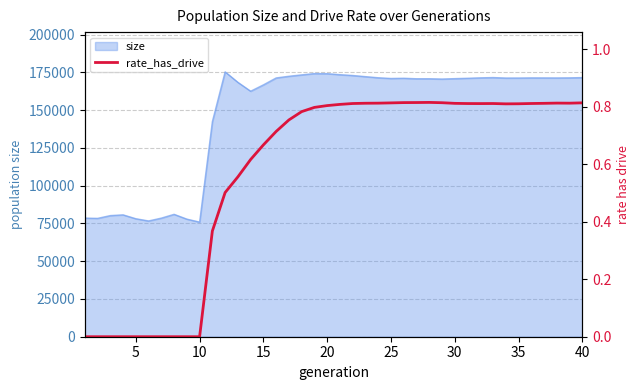

How many values exceed 0?

30